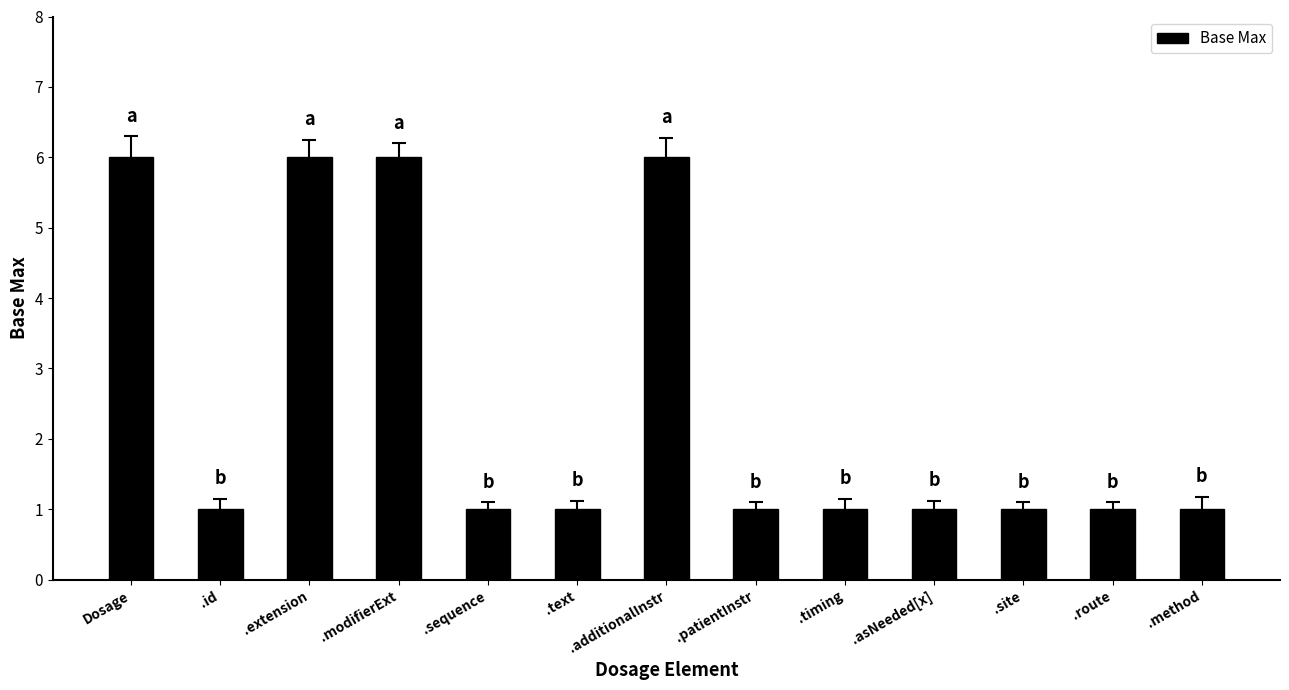

What is the difference between the values at .additionalInstr and .asNeeded[x]?

5